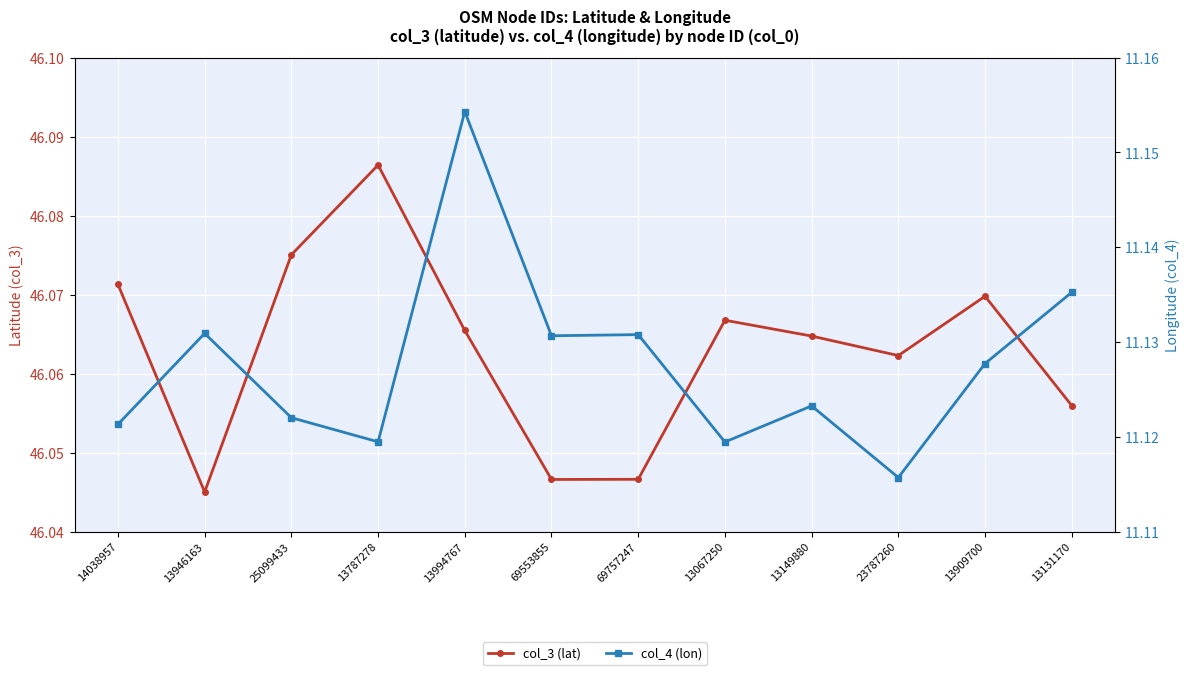

What is the label of the 9th point from the left?

13149880